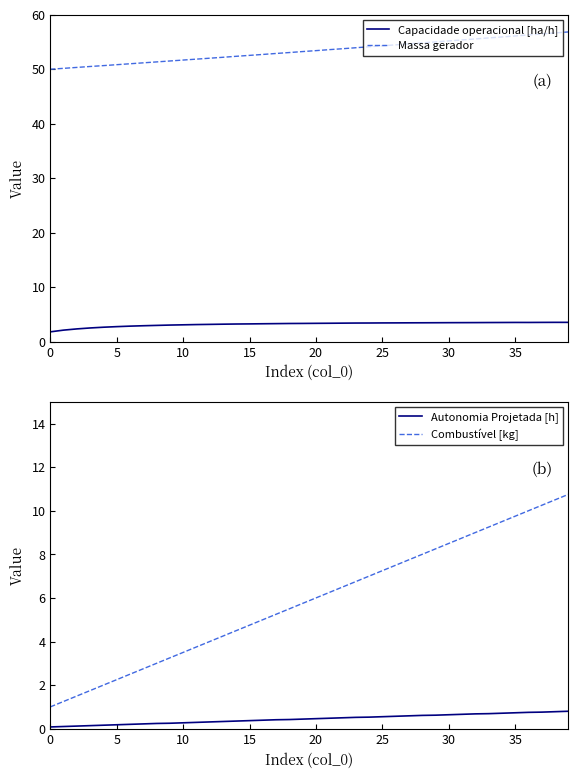

Which series has the largest range (max minus min)?

Combustível [kg]